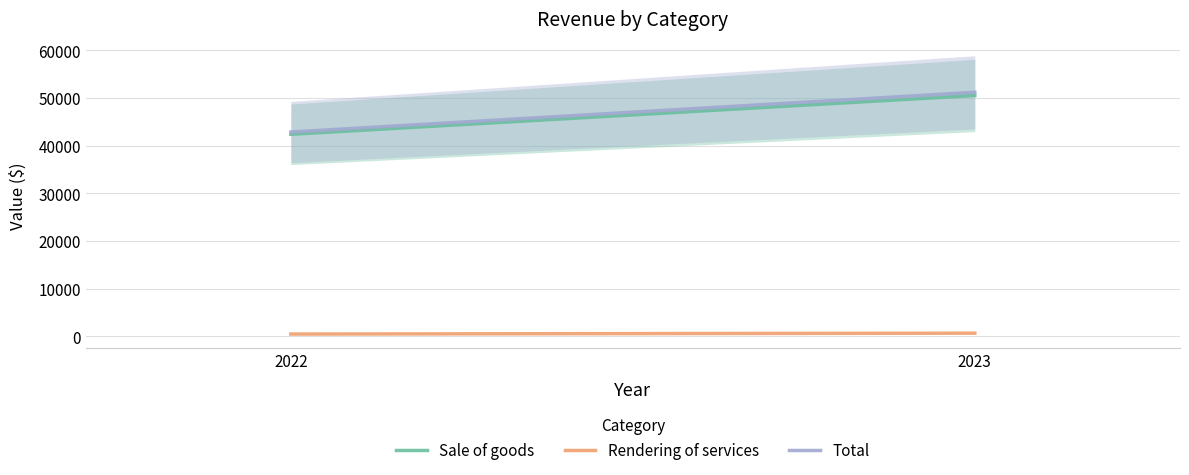

How many lines are shown in the chart?

3